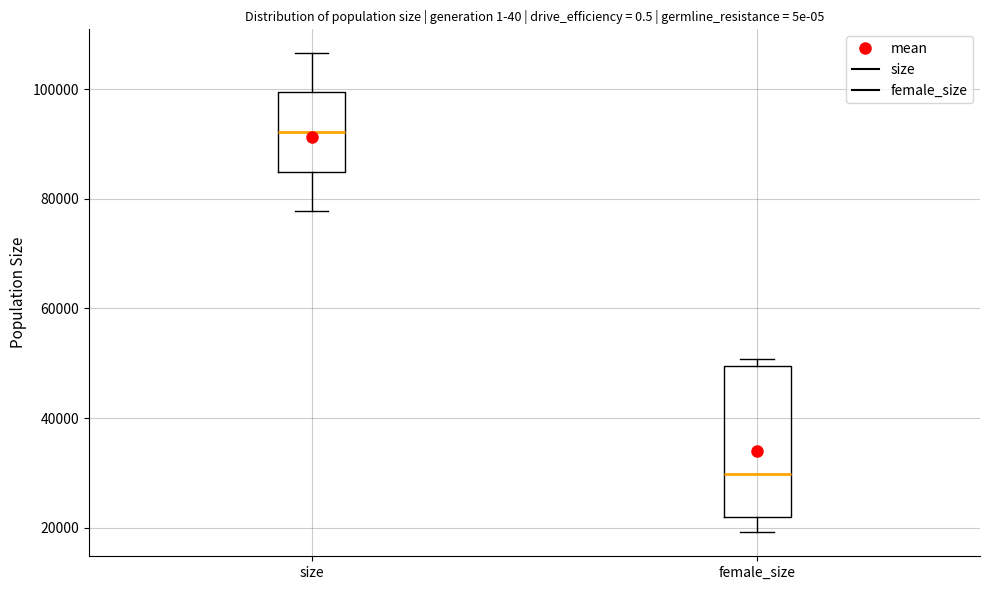

Where does the upper whisker of the box for size end on the y-axis? The values are not printed on the chart, so give them approximately, as read against the axis.

106000